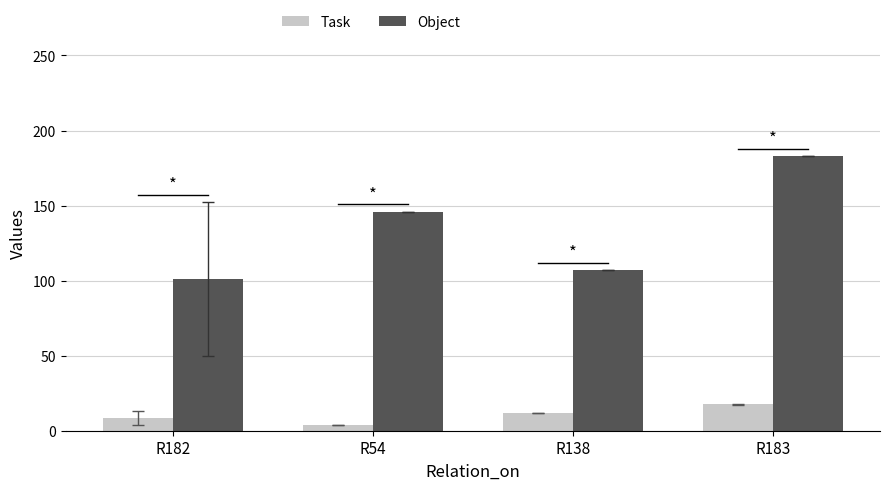

At which category is the sum across all series the highest?

R183